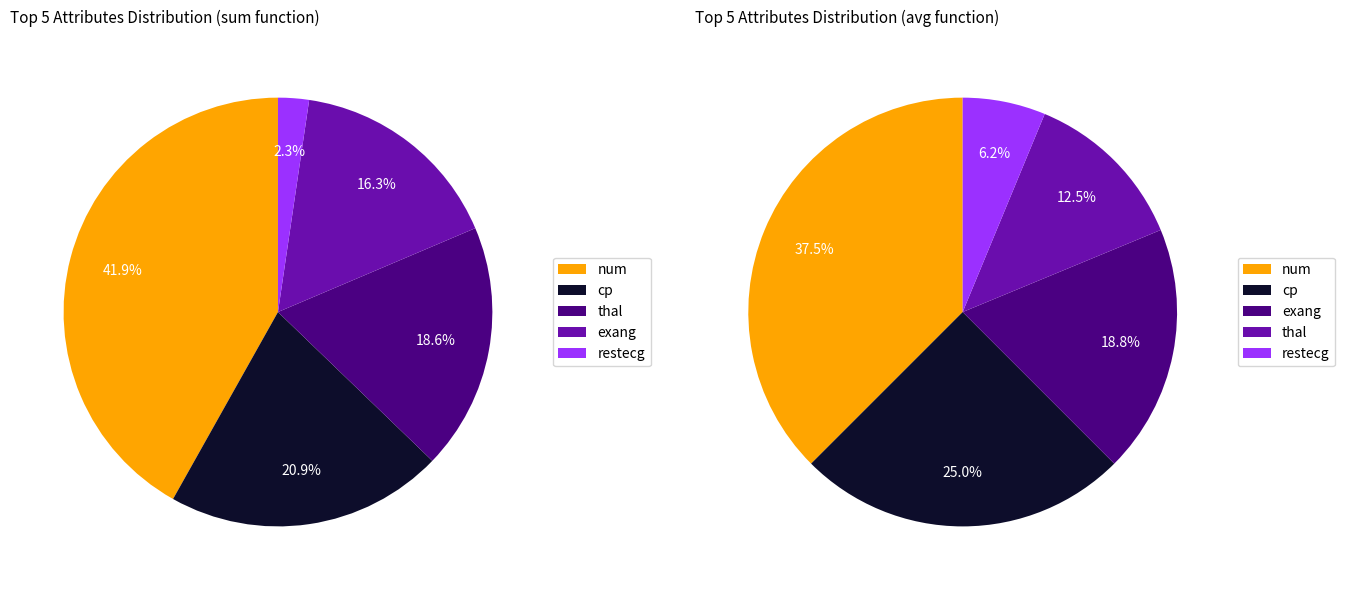

Which category has the smallest portion of the pie?

restecg